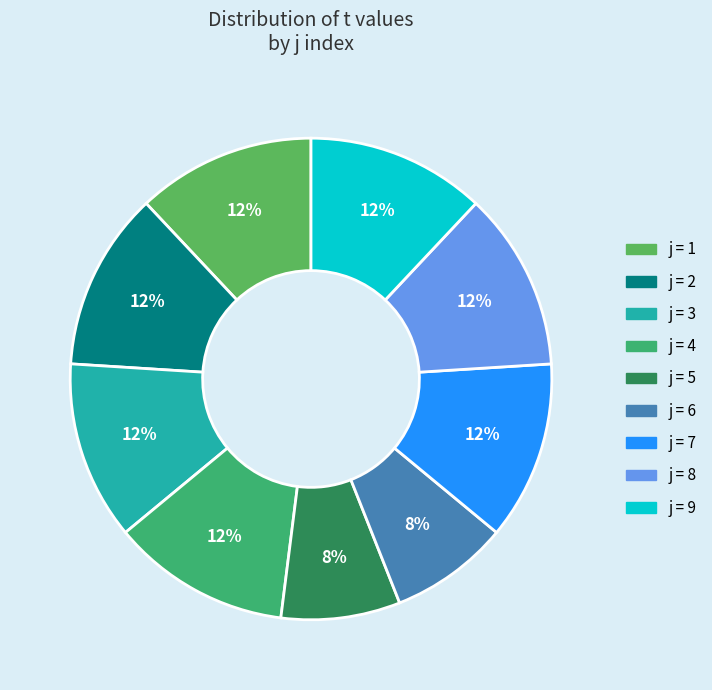

Is there a majority slice in this chart?

No